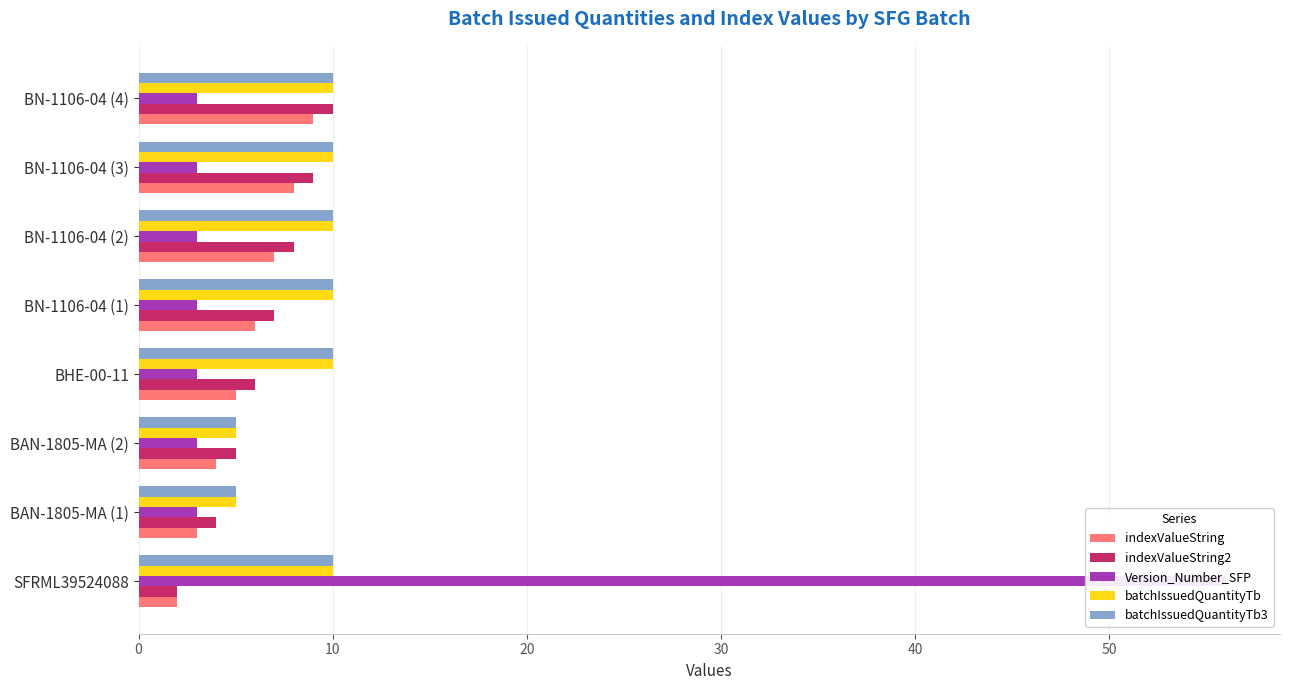

Between SFRML39524088 and BAN-1805-MA (1), which series saw the biggest shift?

Version_Number_SFP